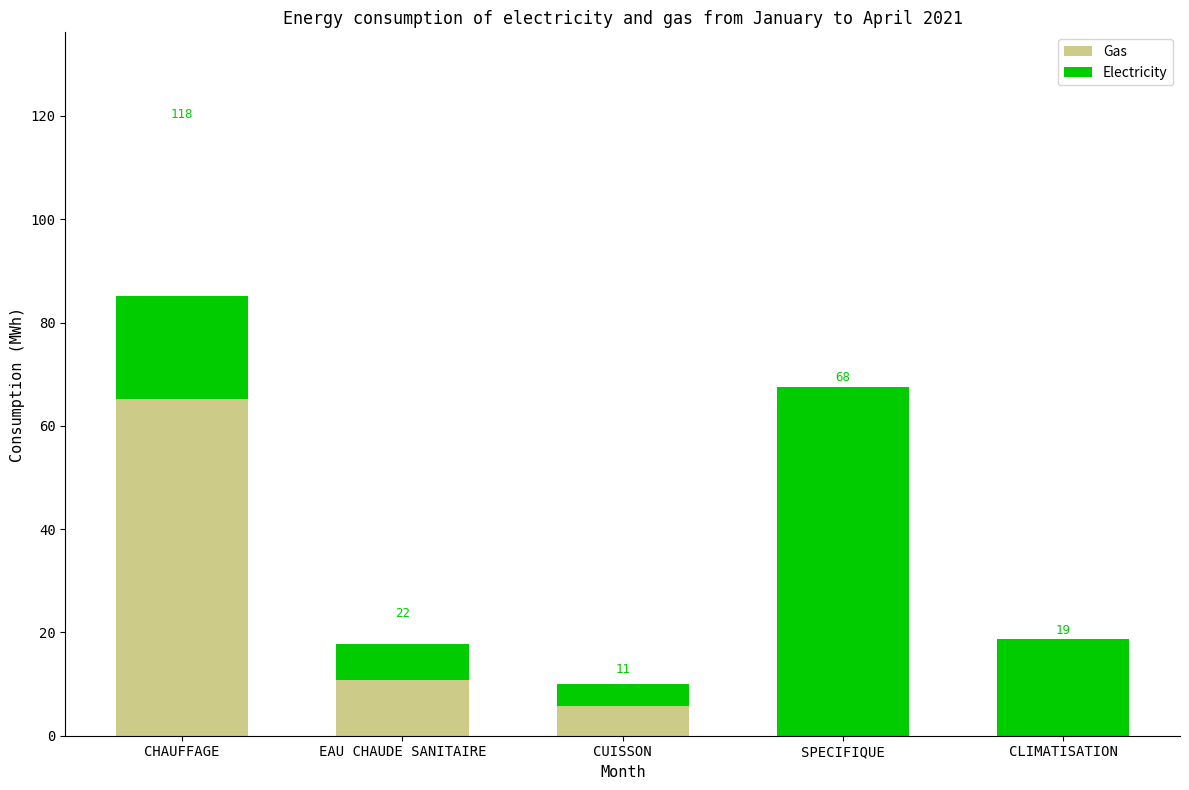

What is the sum of the Electricity values at EAU CHAUDE SANITAIRE and CUISSON?

11.4